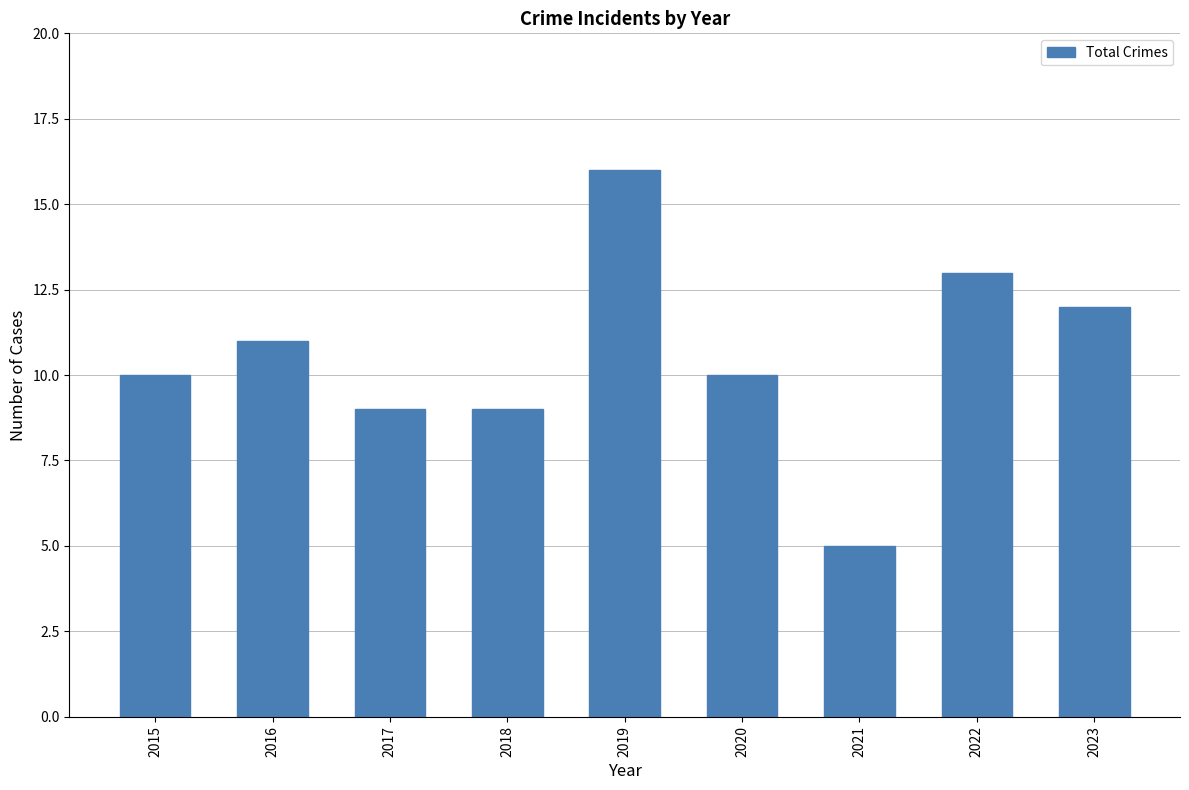

How many categories are shown in the chart?

9